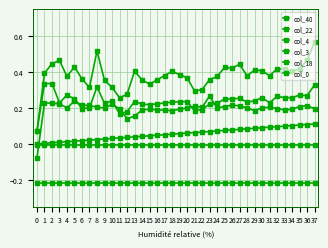

What is the approximate value of col_18 at 18?

-0.2